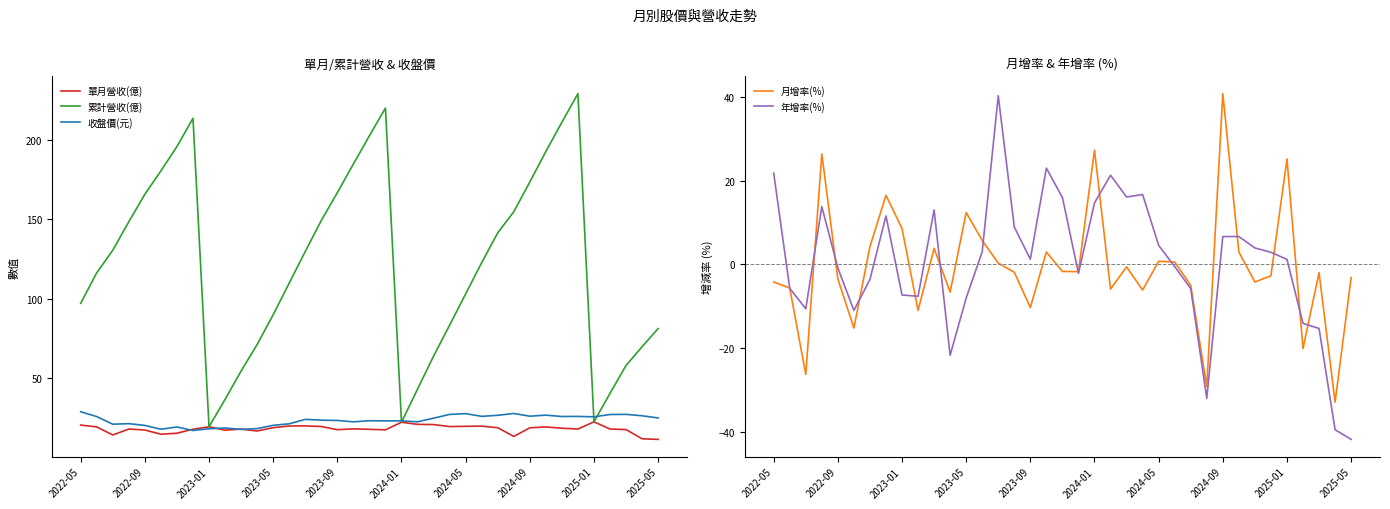

Which category has the highest value in the 月增率(%) series?

2024-09